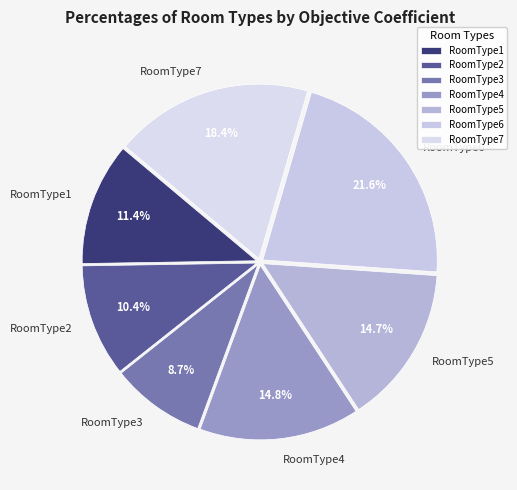

What percentage do RoomType4 and RoomType5 together represent?

29.5%